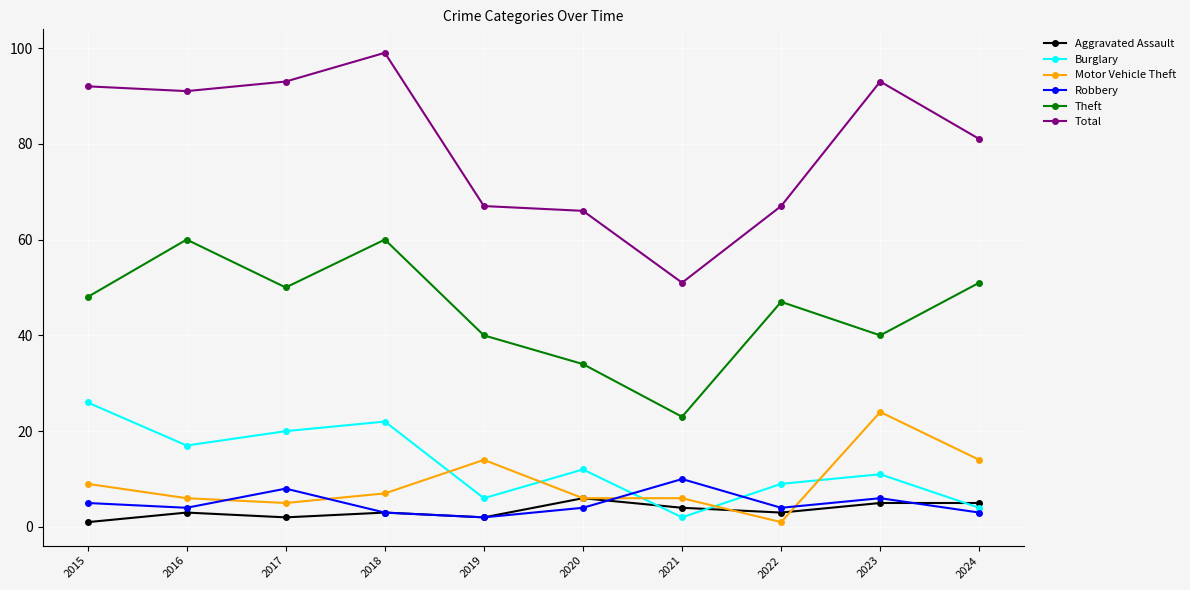

At which category is the sum across all series the highest?

2018